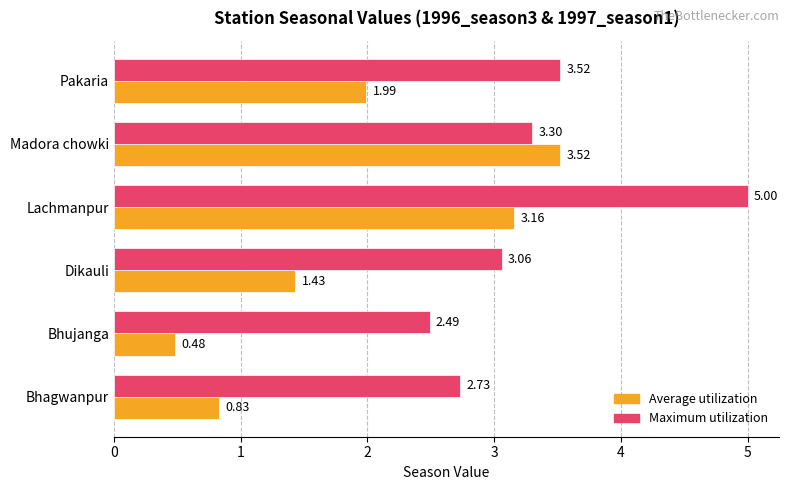

What is the spread (max minus min) of values at Pakaria?

1.5